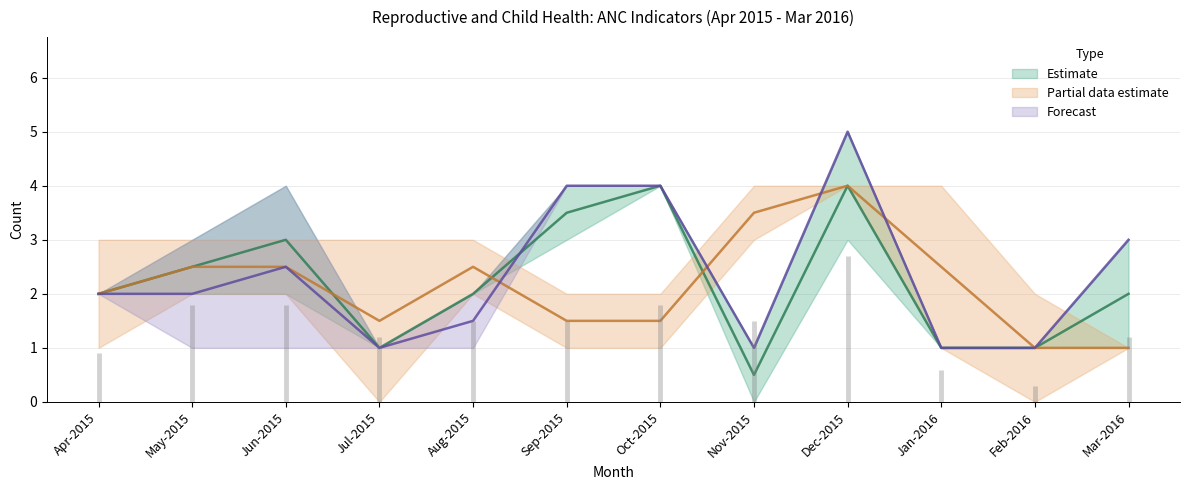

True or false: Hb level<11 (anaemia) and TT1 given cross at least once.

False